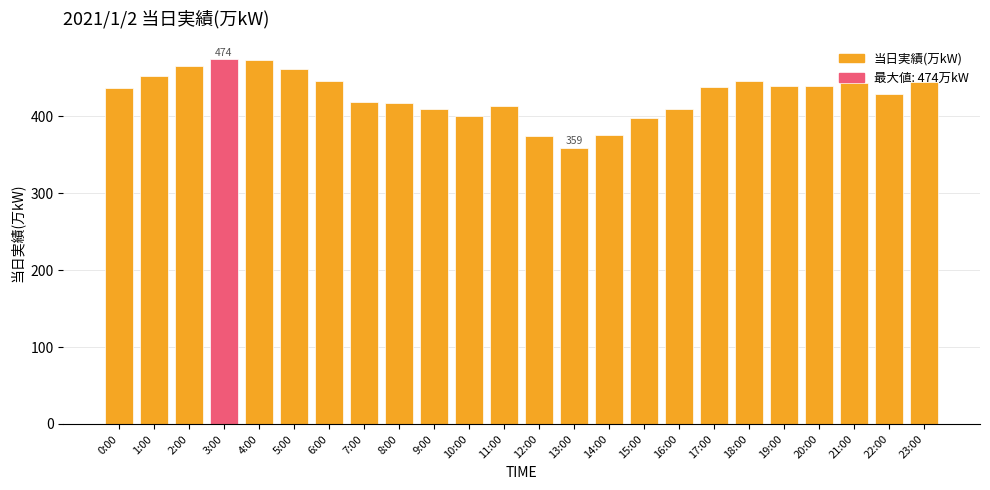

Are the bars horizontal?

No